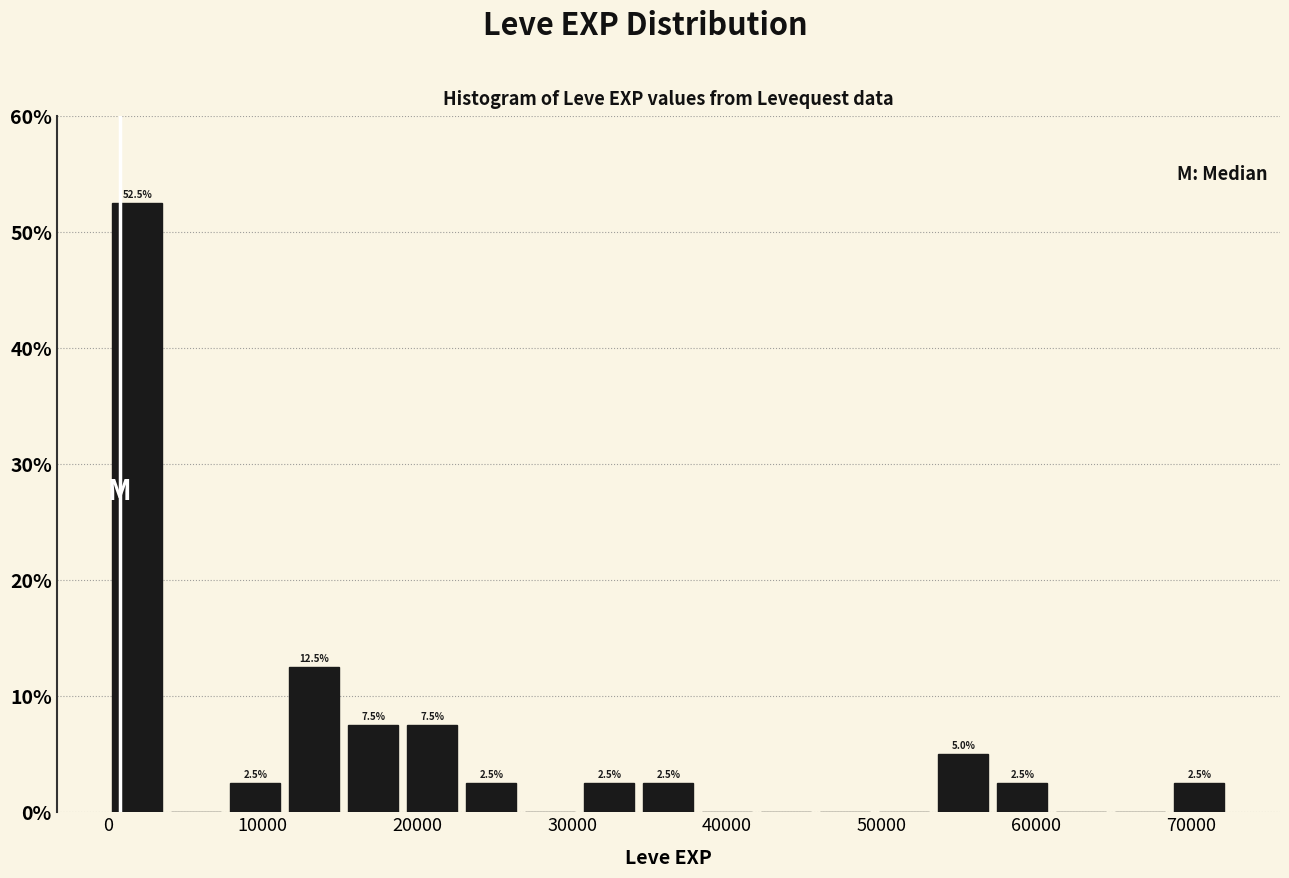

Around what value on the x-axis is the tallest bar? Give the approximate position of its centre, as read against the axis.

2000